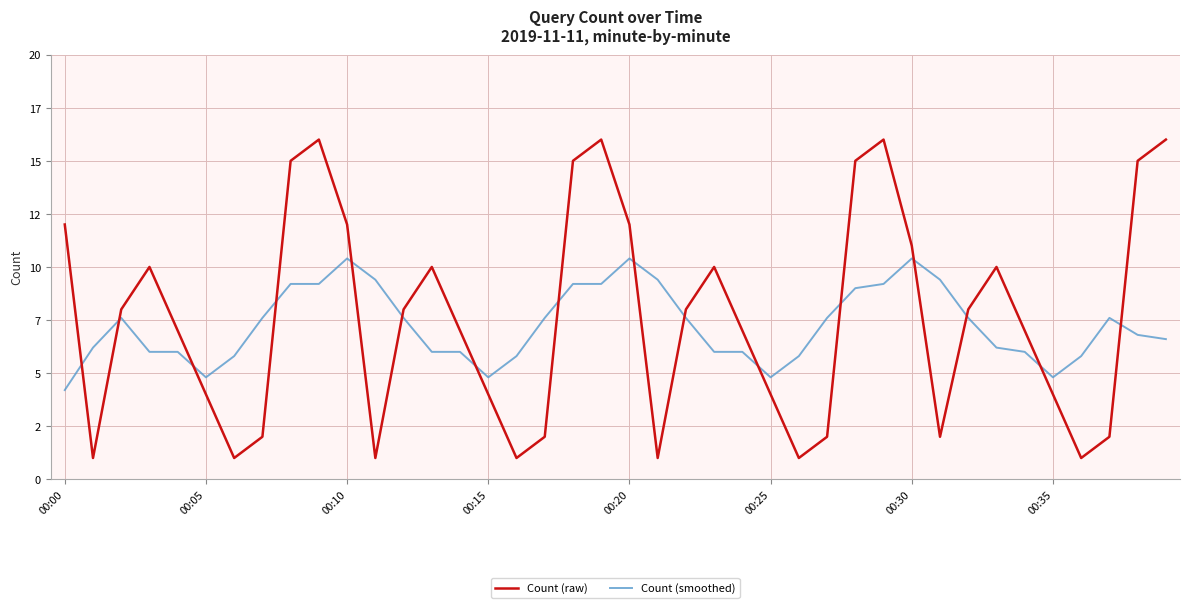

Which series has the largest total across all categories?

Count (raw)